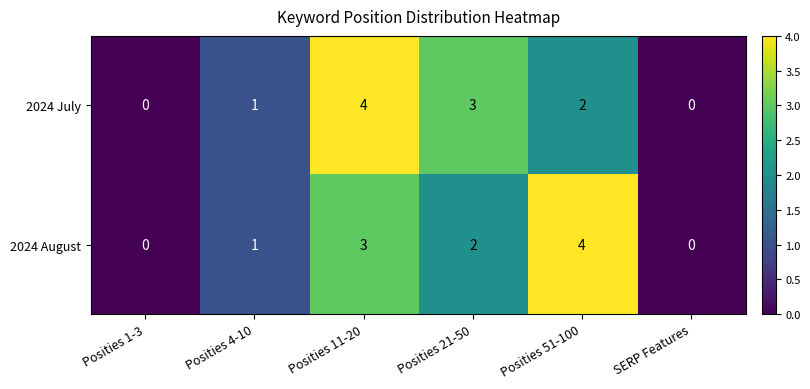

Is it true that 2024 August equals 2 at Posities 21-50?

True